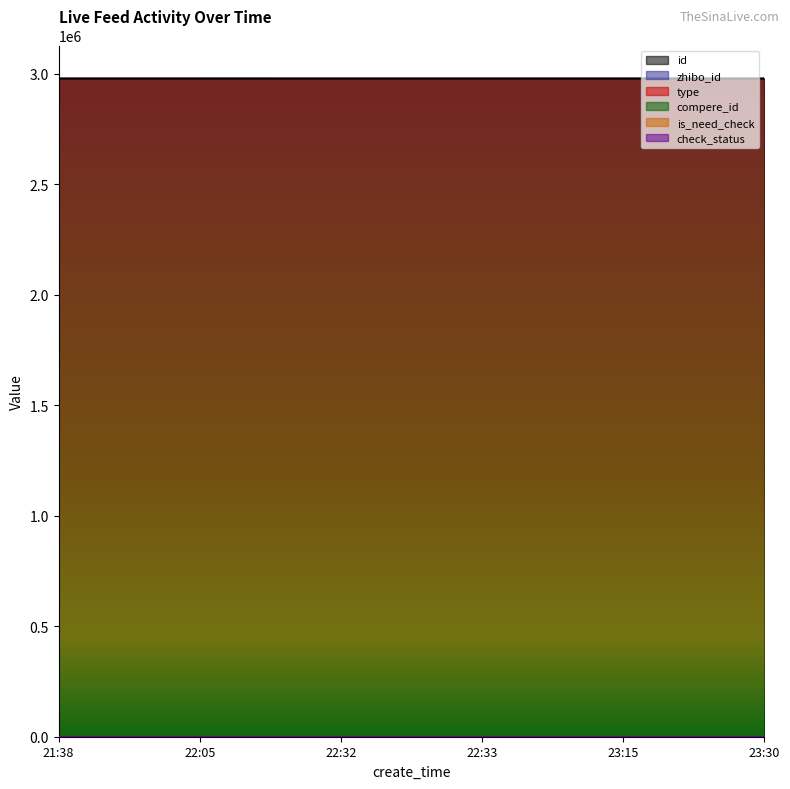

Which has a higher value, 22:33 or 22:05?

22:05